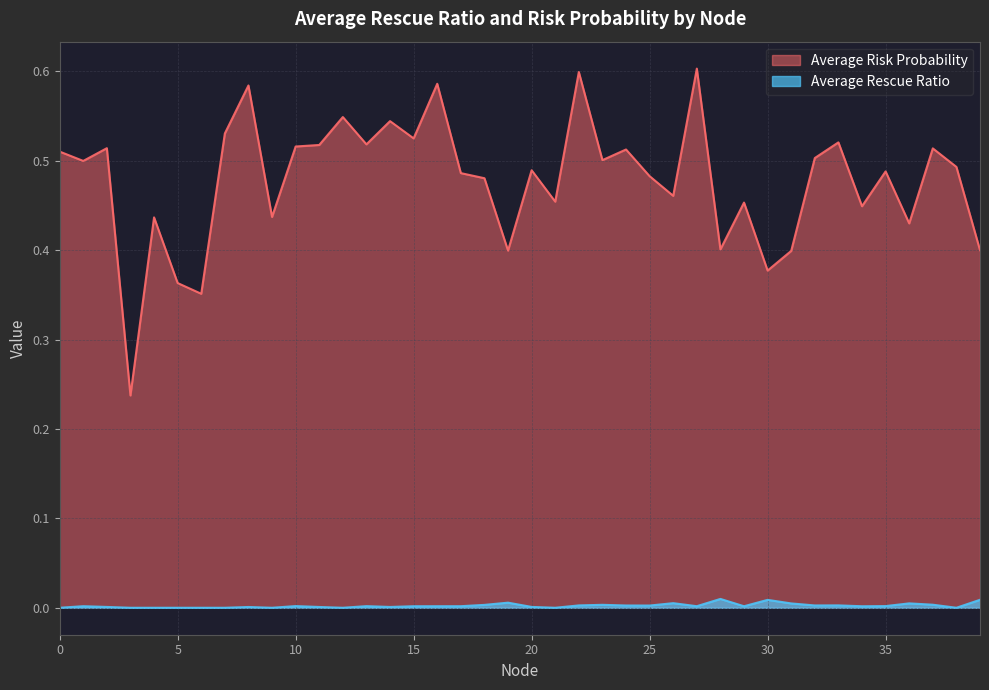

Which category has the highest value in the Average Rescue Ratio series?

28